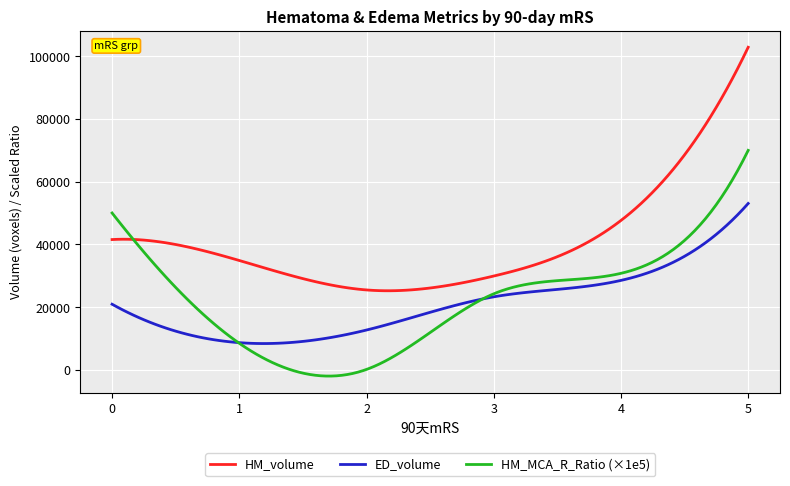

In HM_volume, how many points are higher than both neighbors (excluding endpoints)?

1